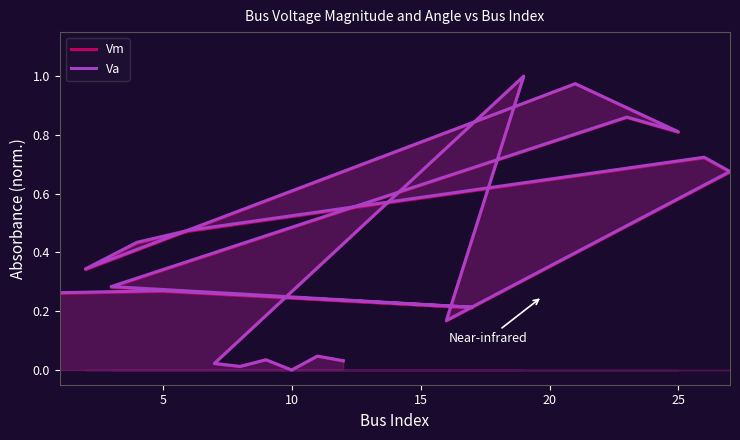

What are all the series names shown in the legend?

Vm, Va